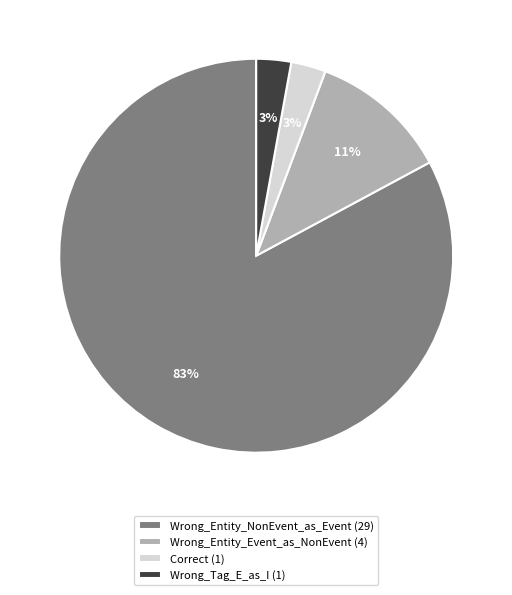

How many segments does this pie chart have?

4